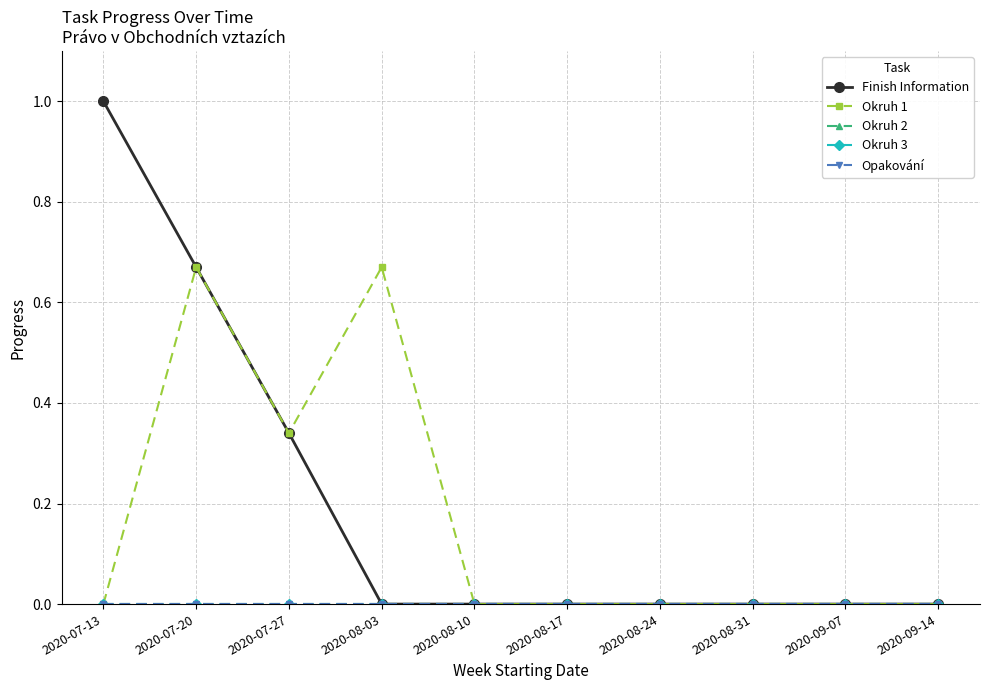

How many Finish Information values are between 0 and 1?

10